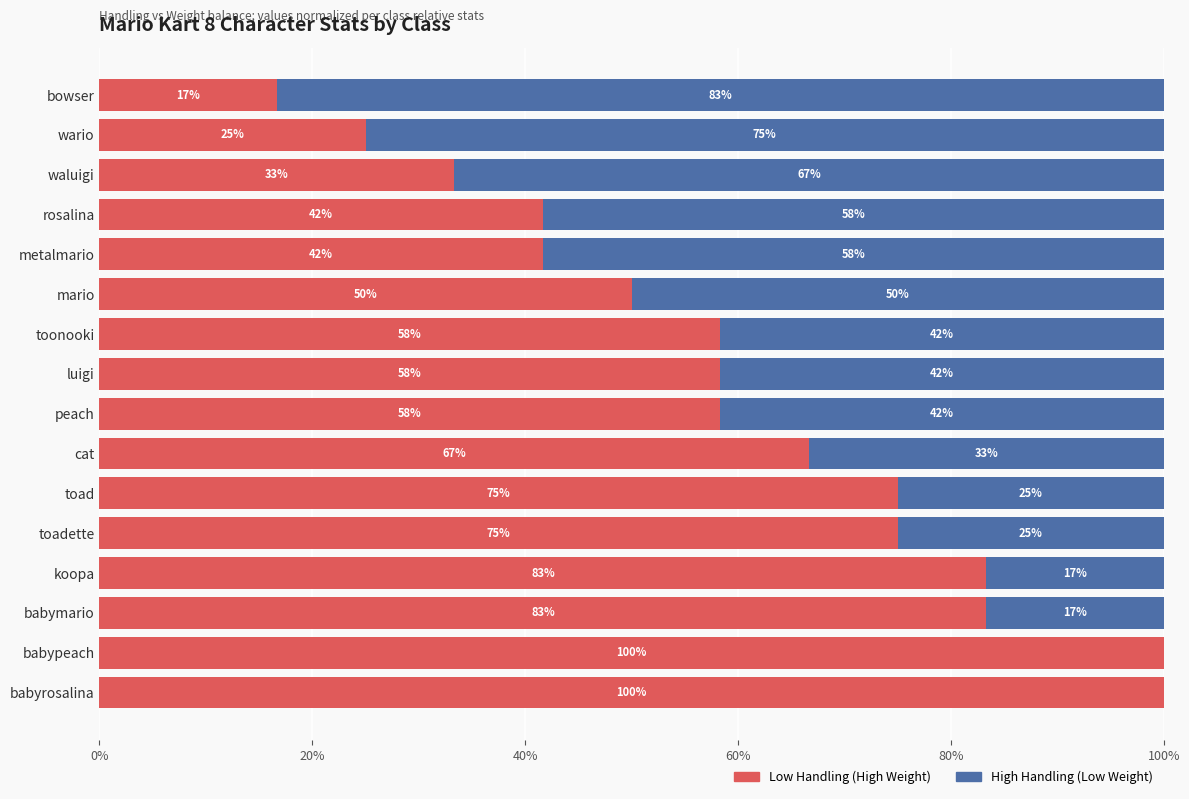

What is the total value across all series at babymario?

100.0